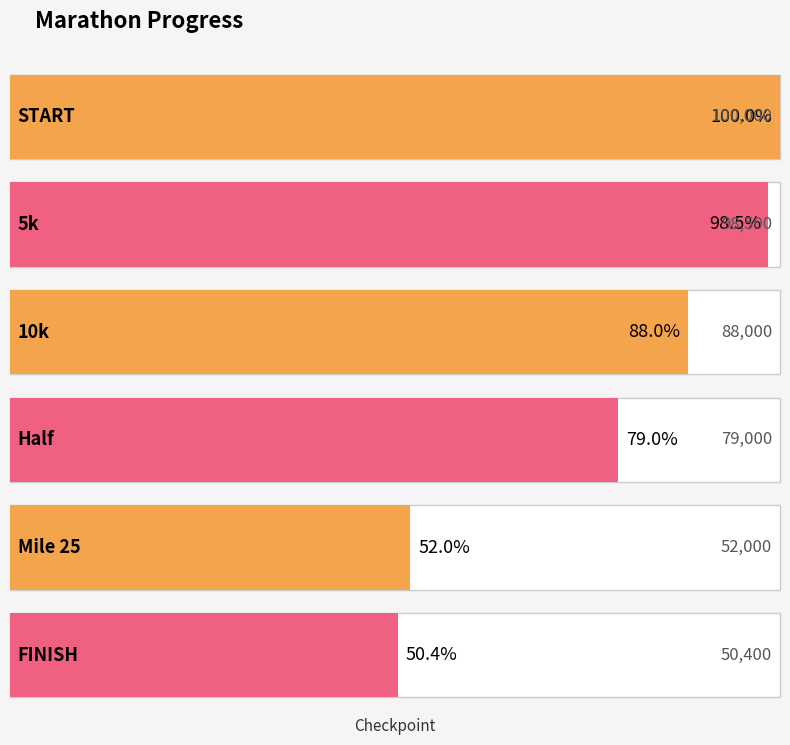

Reading left to right, what are all the values shown in this chart?

100000	98500	88000	79000	52000	50400